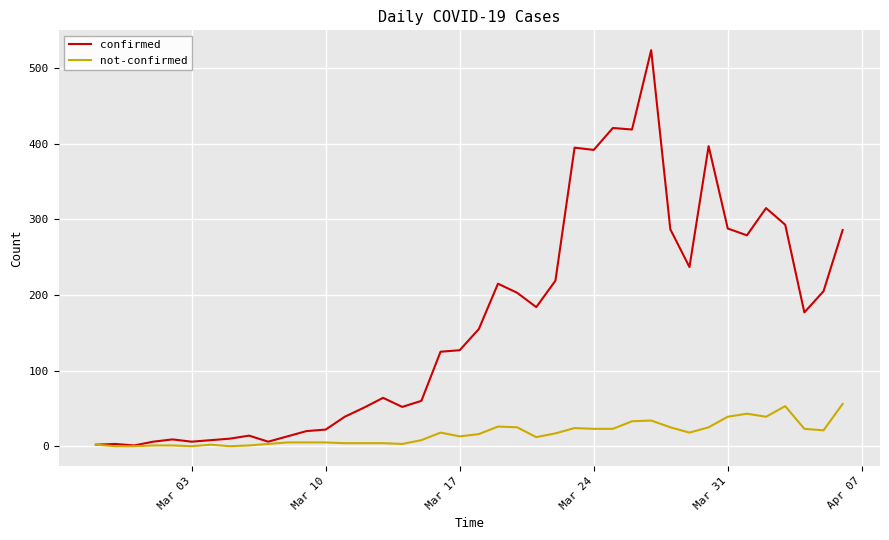

Which series has the largest total across all categories?

confirmed